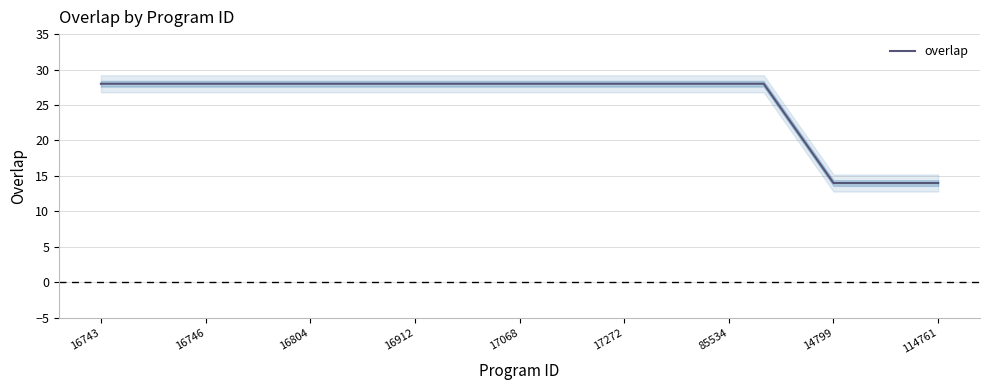

What is the minimum value for overlap?

14